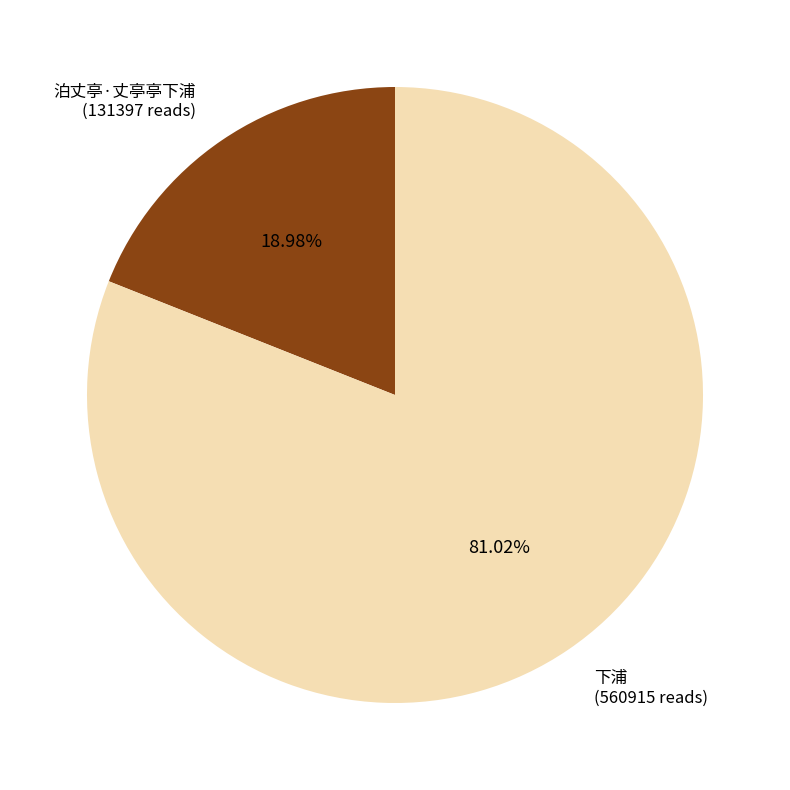

How many slices are in this pie chart?

2